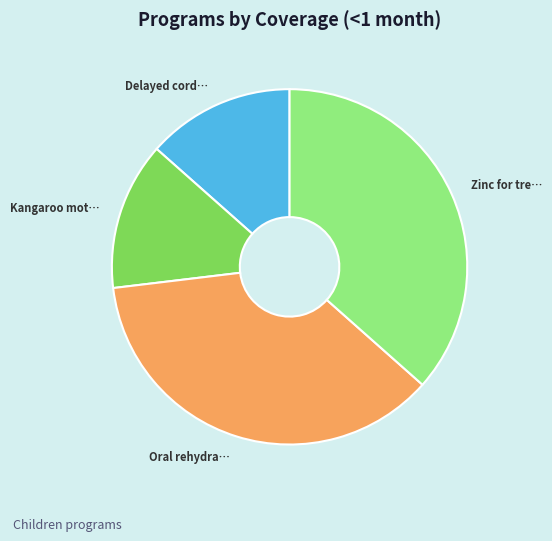

How many slices are in this pie chart?

4